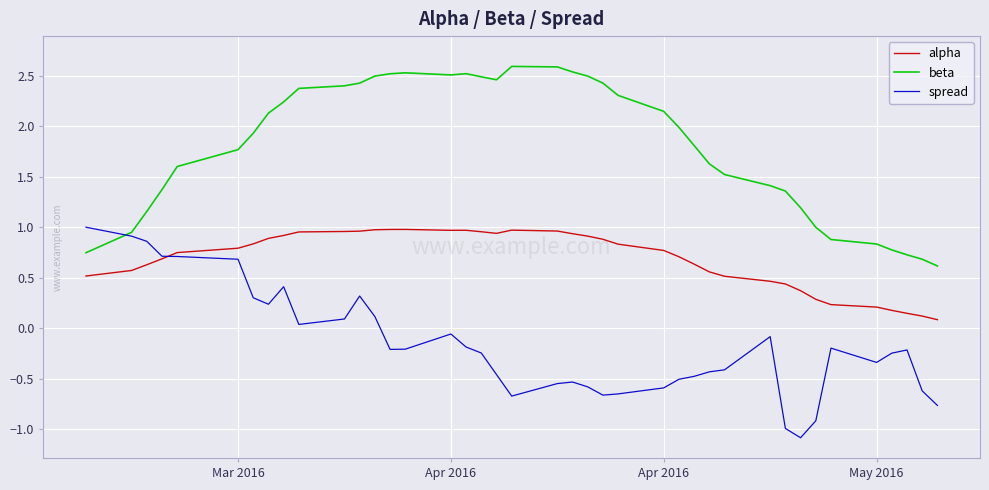

Which series has the largest total across all categories?

beta